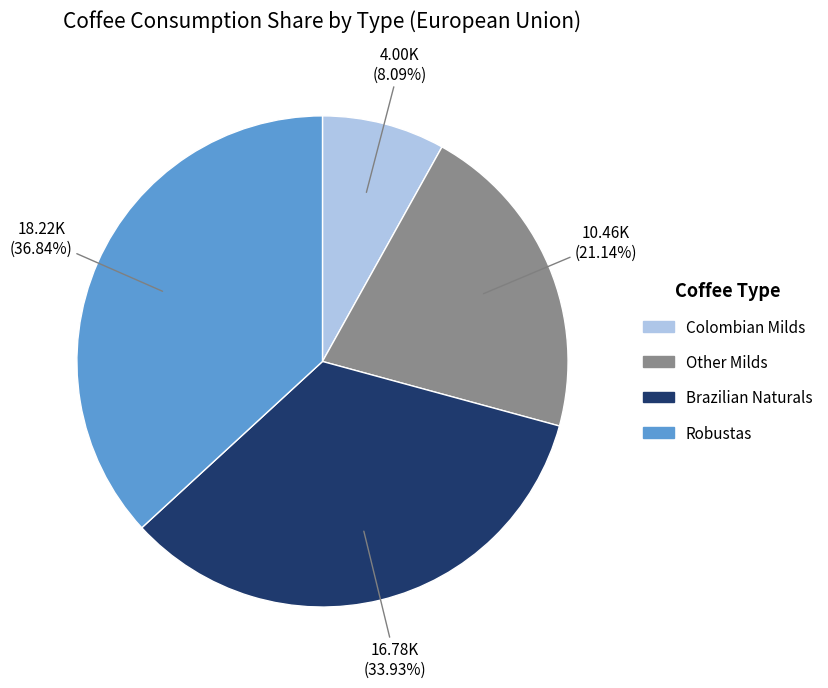

Do Brazilian Naturals and Robustas together represent more than half of the pie?

Yes